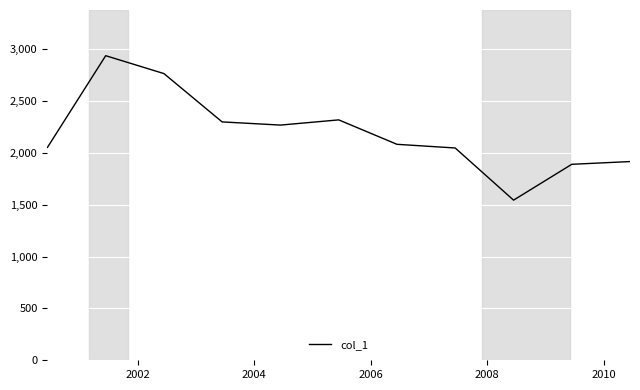

What is the difference between the maximum and minimum values?

1394.1